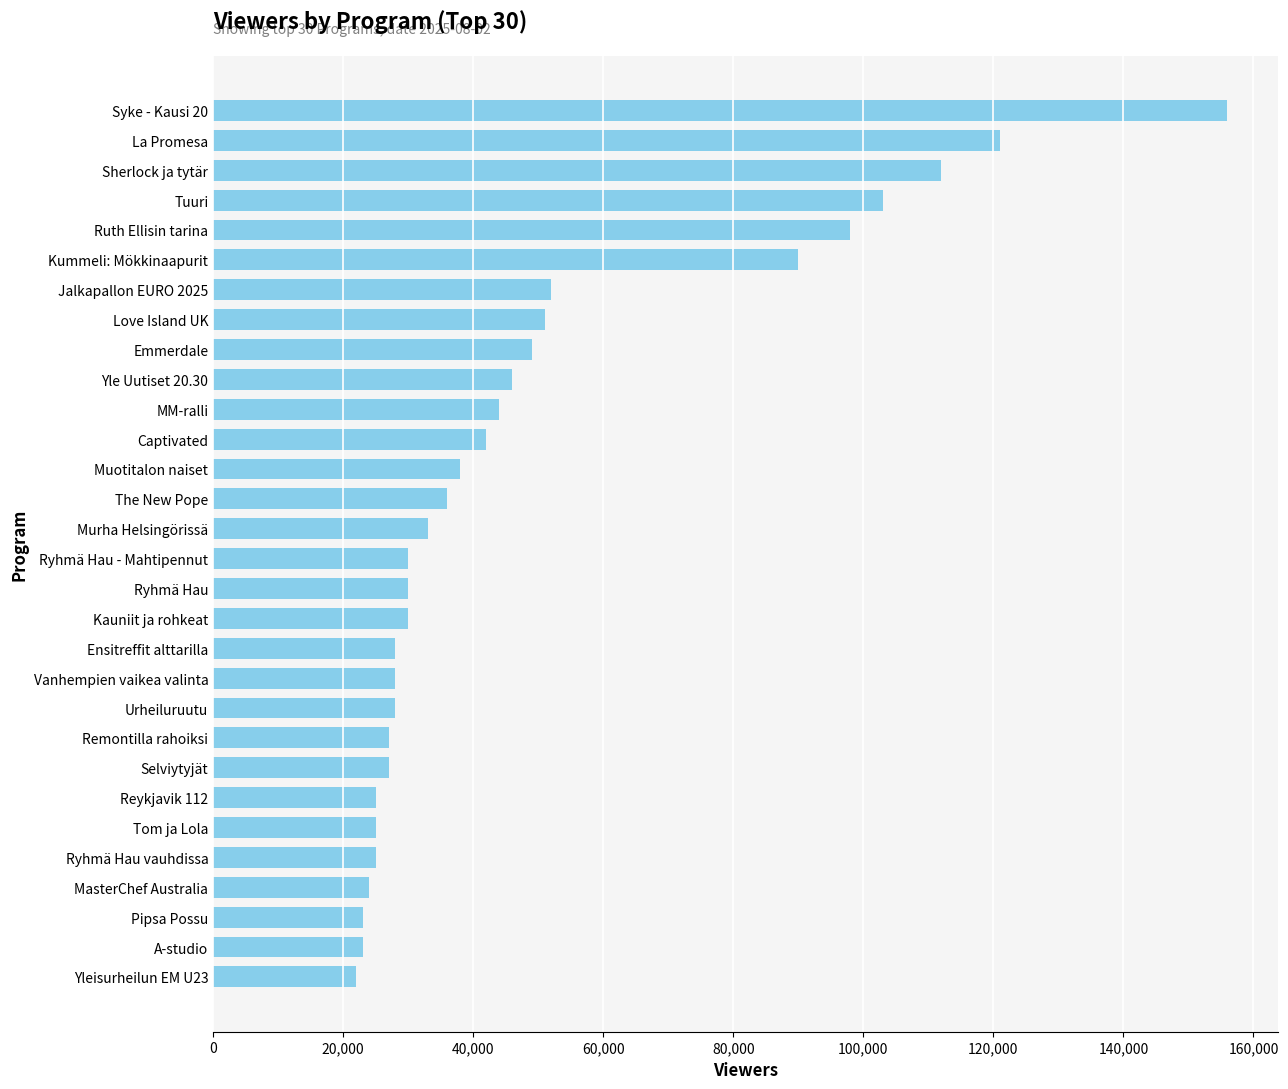

Does the chart contain any negative values?

No